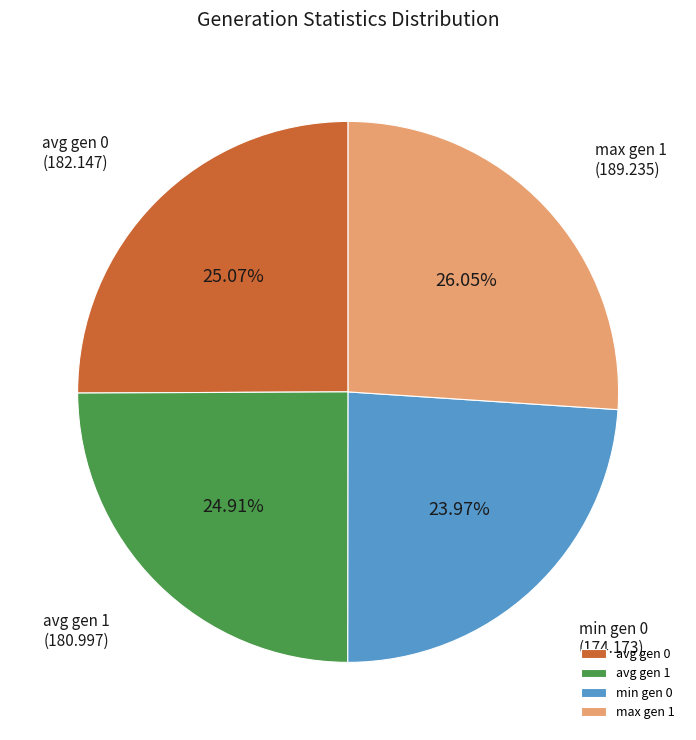

To the nearest percent, what is the combined percentage of avg gen 0 and avg gen 1?

50%